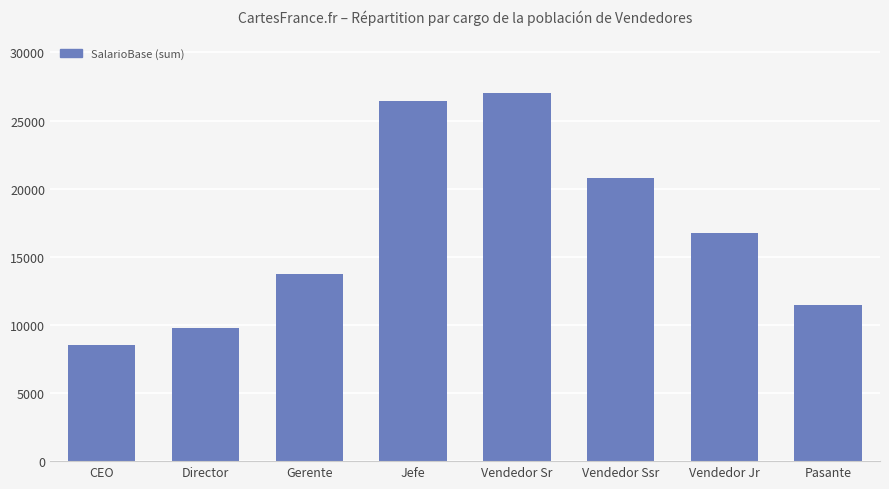

Rank the categories by value from highest to lowest.

Vendedor Sr, Jefe, Vendedor Ssr, Vendedor Jr, Gerente, Pasante, Director, CEO